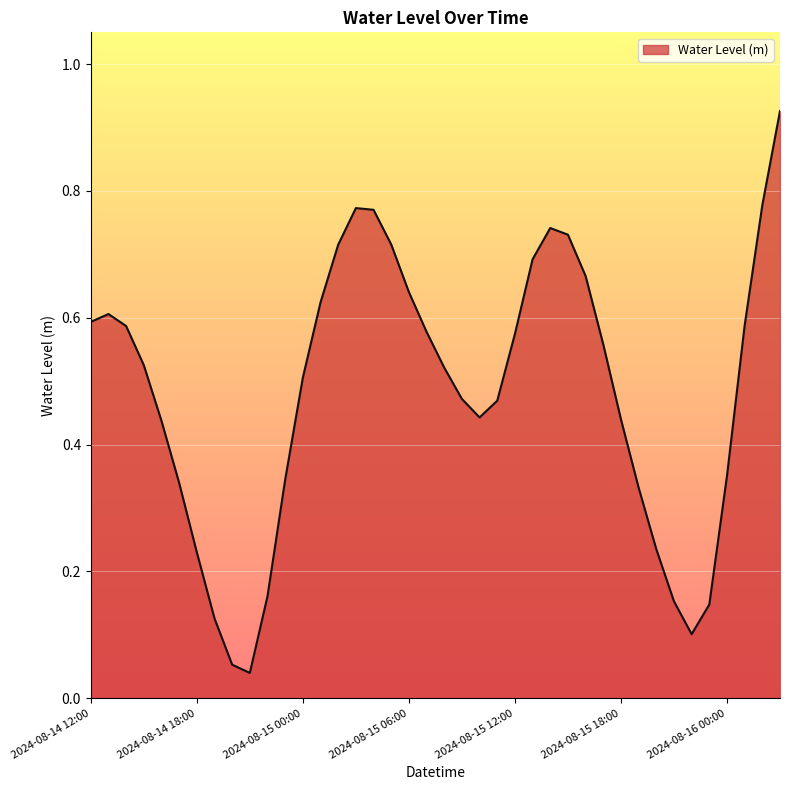

Does the chart display data point markers on the line(s)?

No